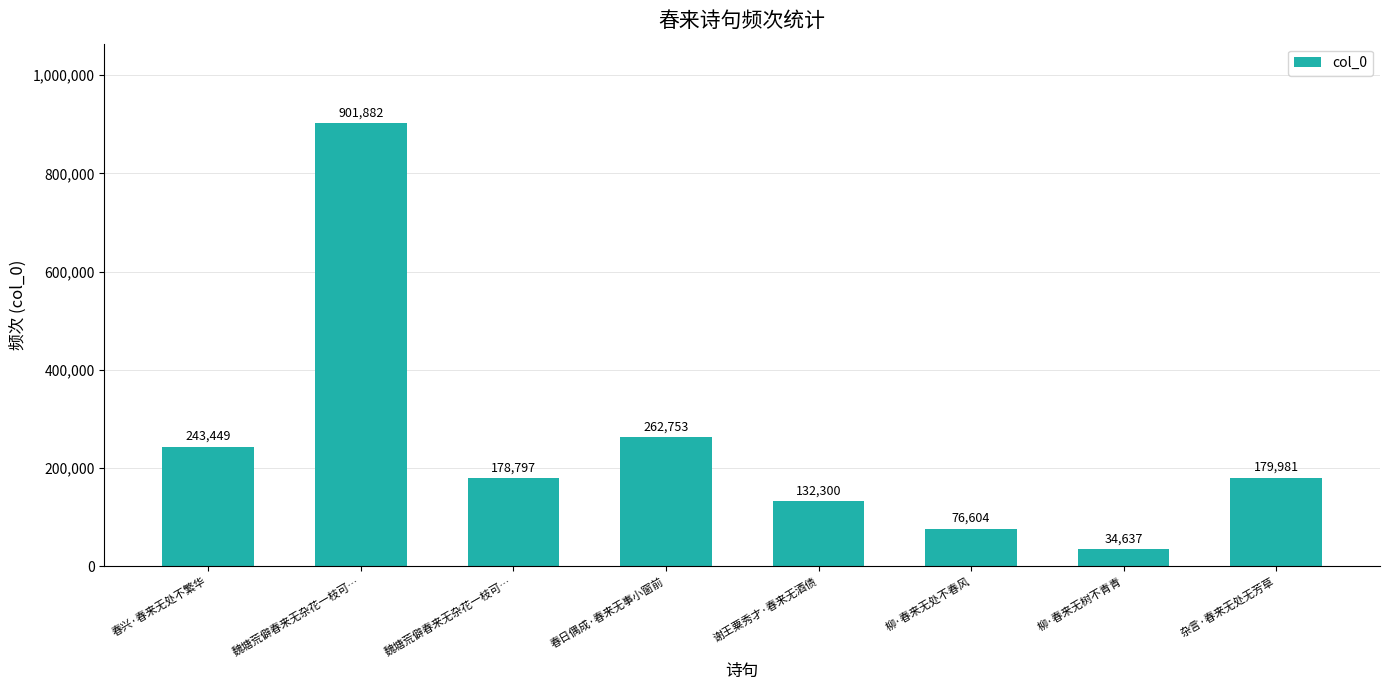

Does the chart contain any negative values?

No